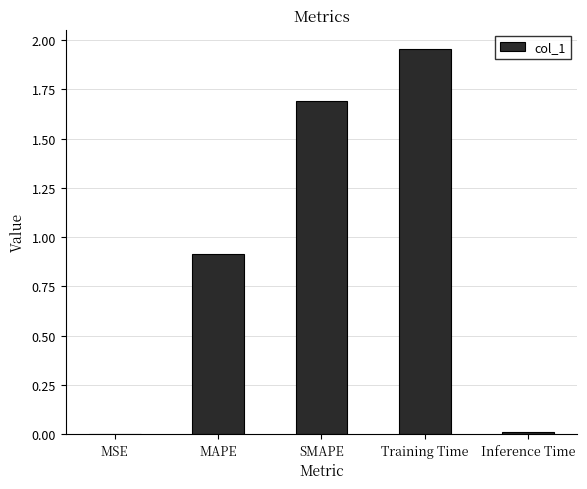

What is the sum of the values at Training Time and MAPE?

2.9